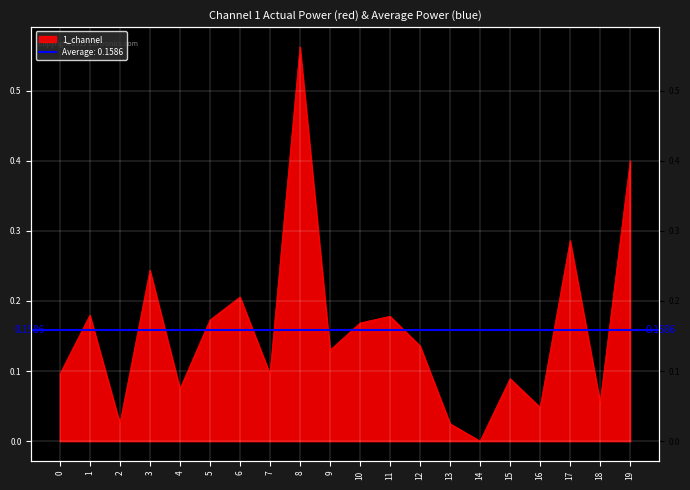

What is the difference between the second highest and second lowest values?

0.4